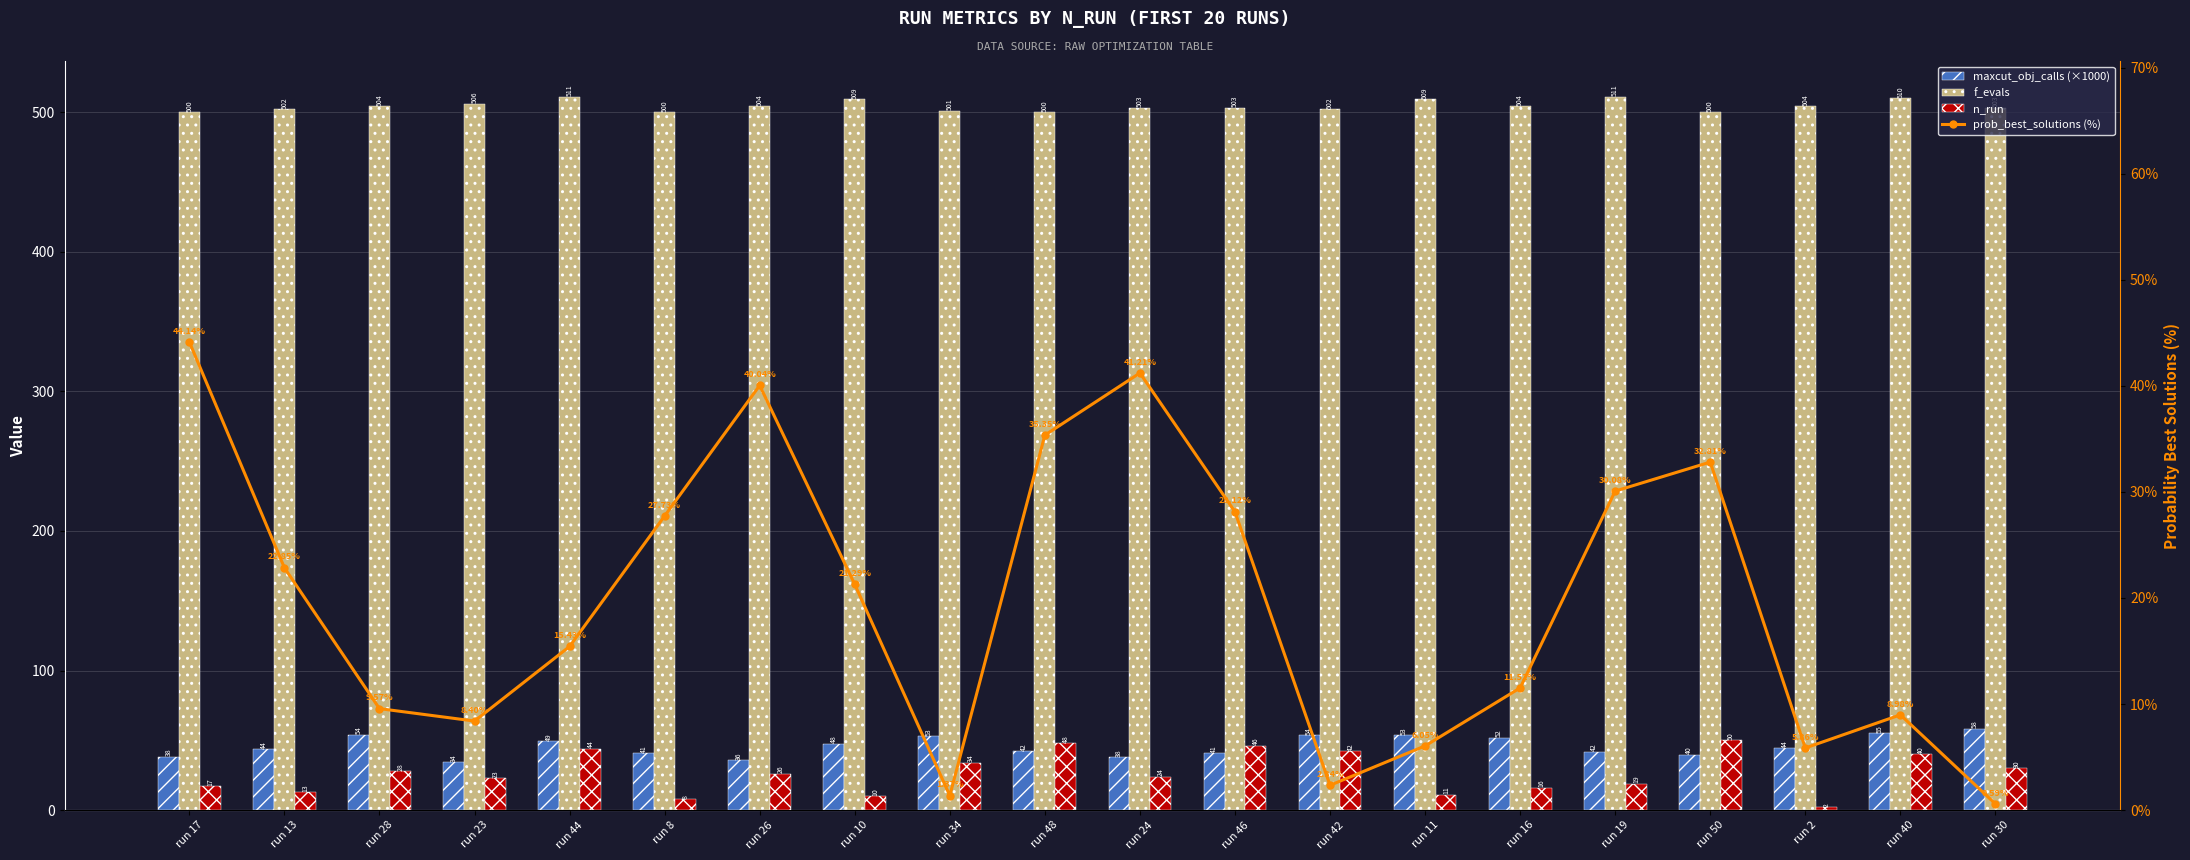

What are all the series names shown in the legend?

maxcut_obj_calls (×1000), f_evals, n_run, prob_best_solutions (%)